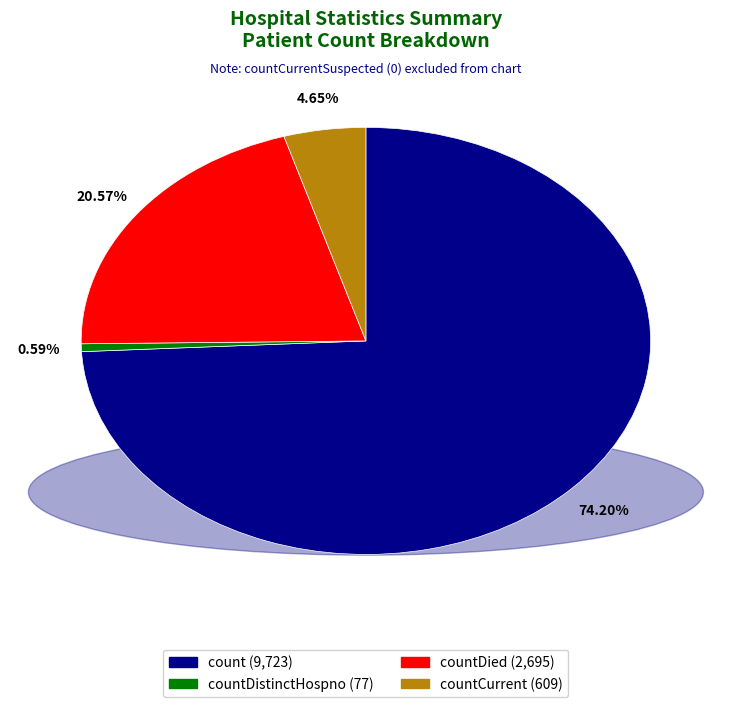

Is there any slice that represents more than half of the pie?

Yes